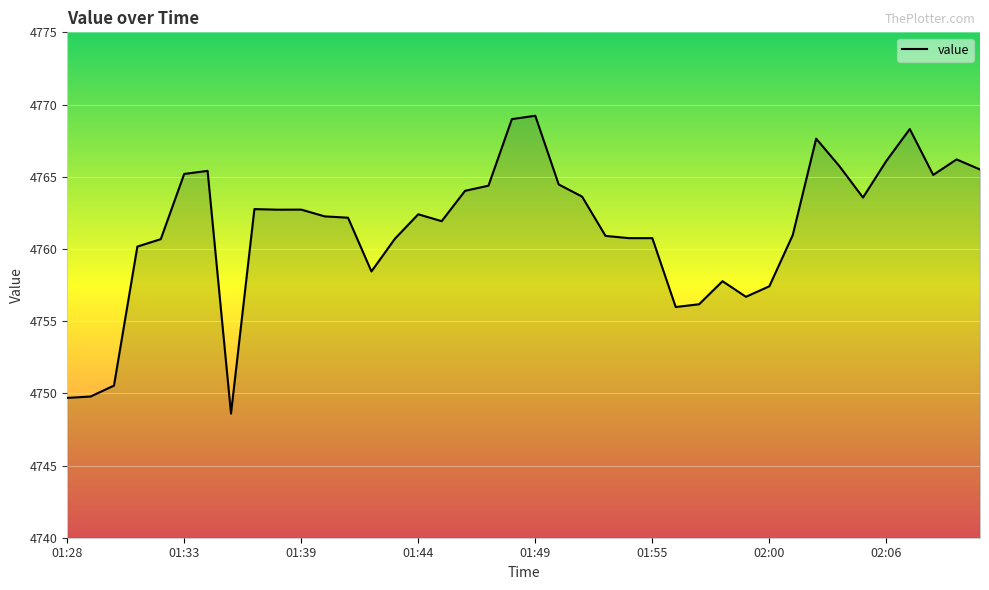

What is the smallest value displayed?

4748.6